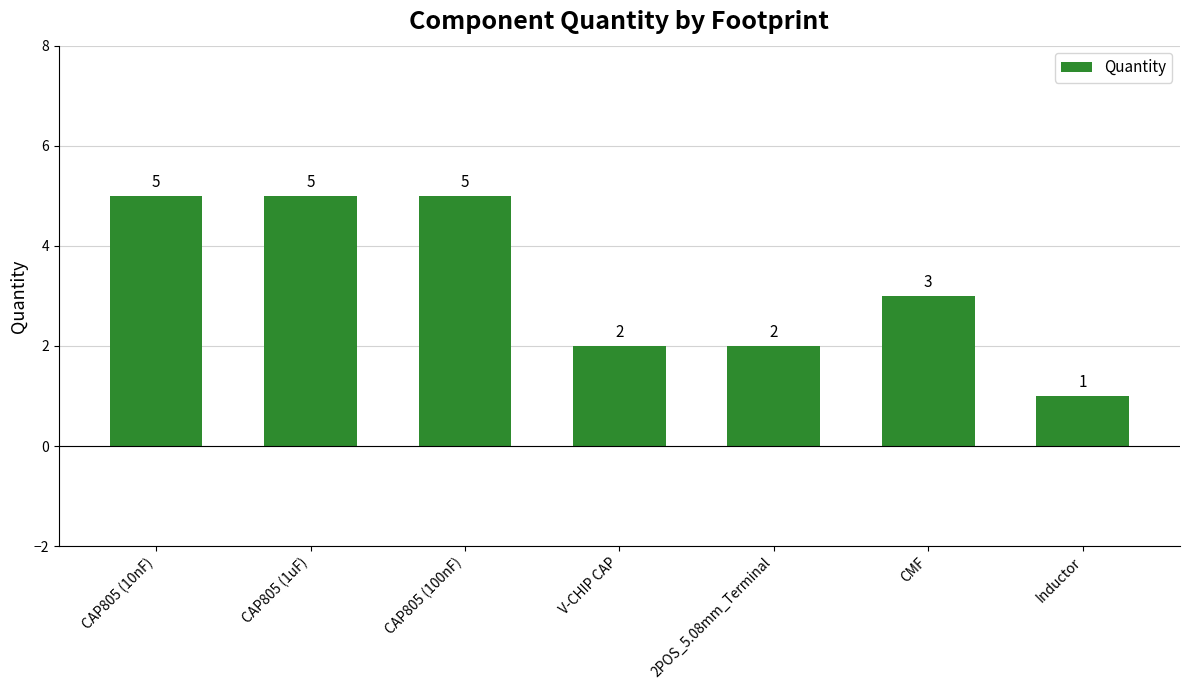

How many distinct data groups are displayed?

1